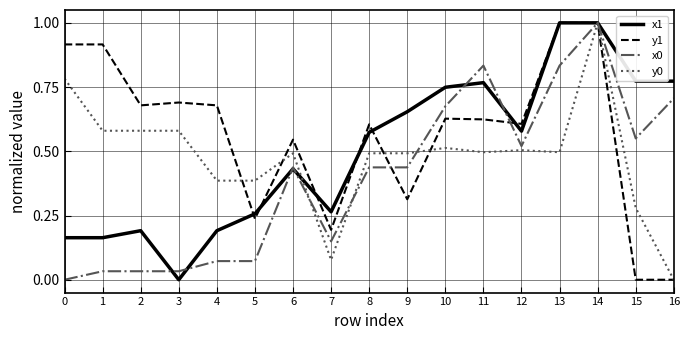

What is the total value across all series at 15?

1.6